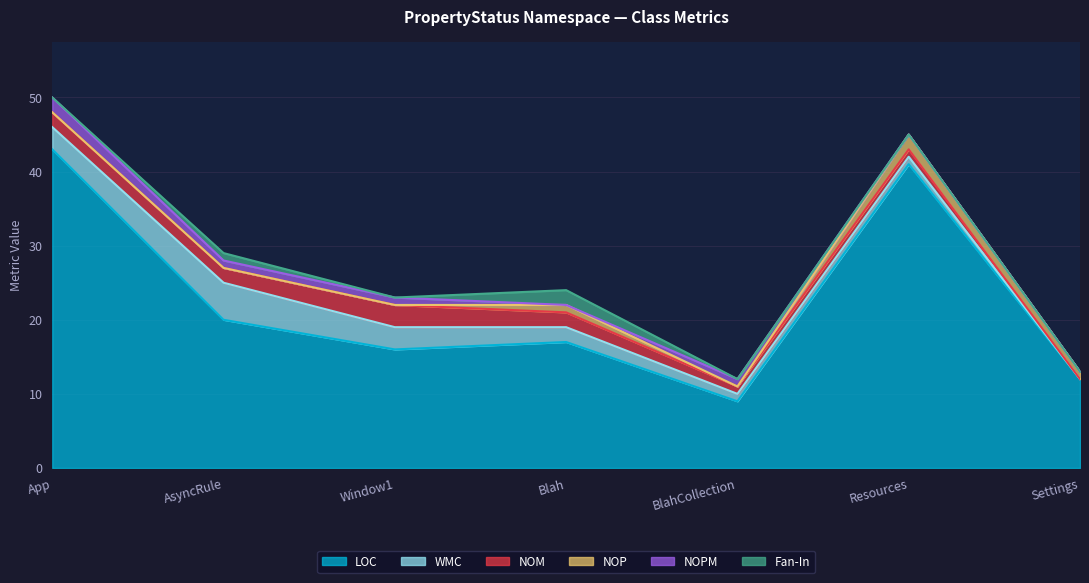

Reading right to left, what are all the values shown in this chart?

LOC: Settings=12	Resources=41	BlahCollection=9	Blah=17	Window1=16	AsyncRule=20	App=43
WMC: Settings=0	Resources=1	BlahCollection=1	Blah=2	Window1=3	AsyncRule=5	App=3
NOM: Settings=0	Resources=1	BlahCollection=1	Blah=2	Window1=3	AsyncRule=2	App=2
NOP: Settings=1	Resources=2	BlahCollection=0	Blah=1	Window1=0	AsyncRule=0	App=0
NOPM: Settings=0	Resources=0	BlahCollection=1	Blah=0	Window1=1	AsyncRule=1	App=2
Fan-In: Settings=0	Resources=0	BlahCollection=0	Blah=2	Window1=0	AsyncRule=1	App=0